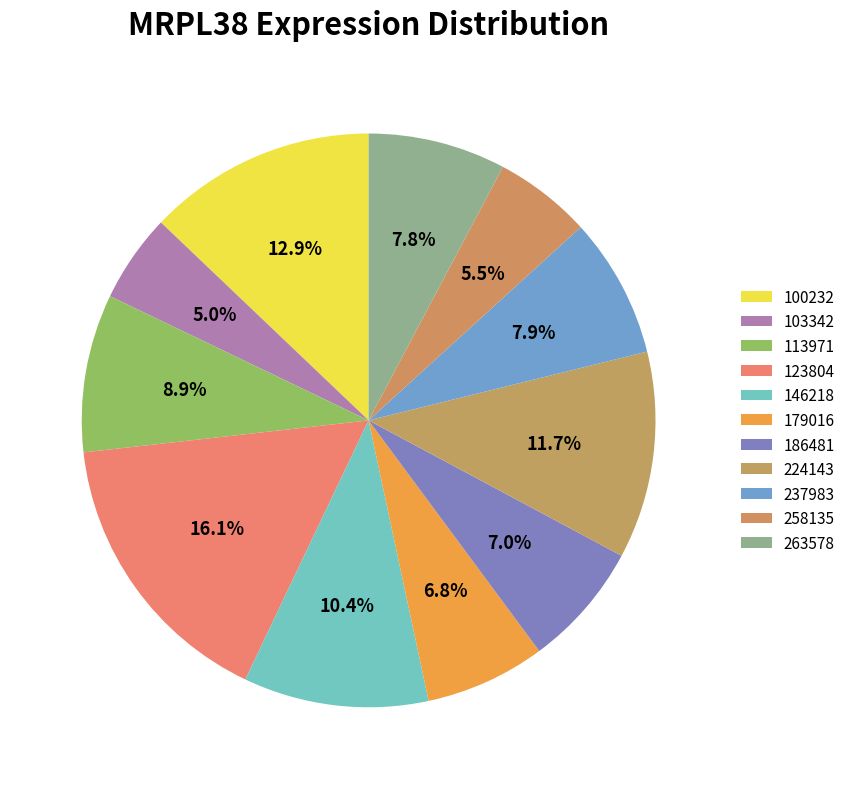

How many segments does this pie chart have?

11